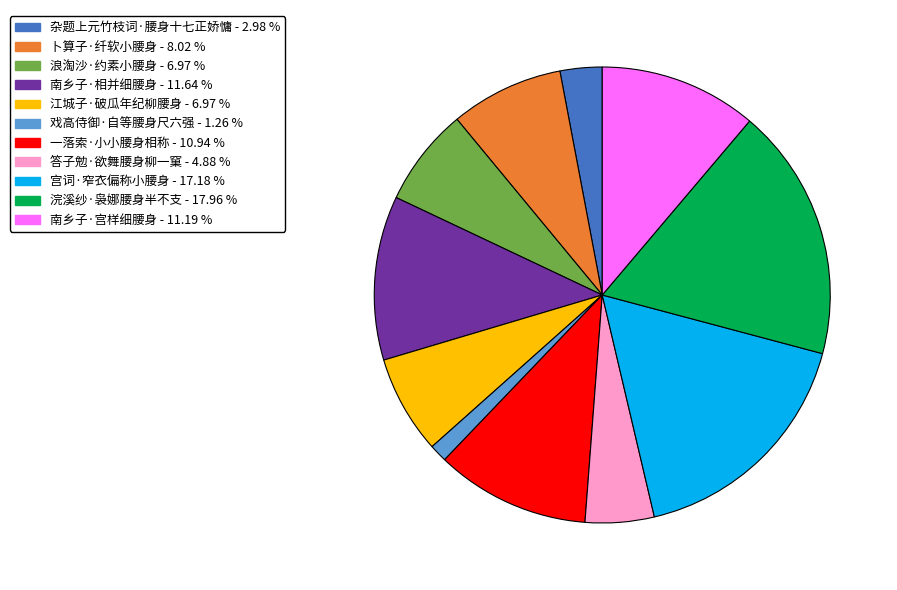

What is the largest slice in the pie chart?

浣溪纱·袅娜腰身半不支